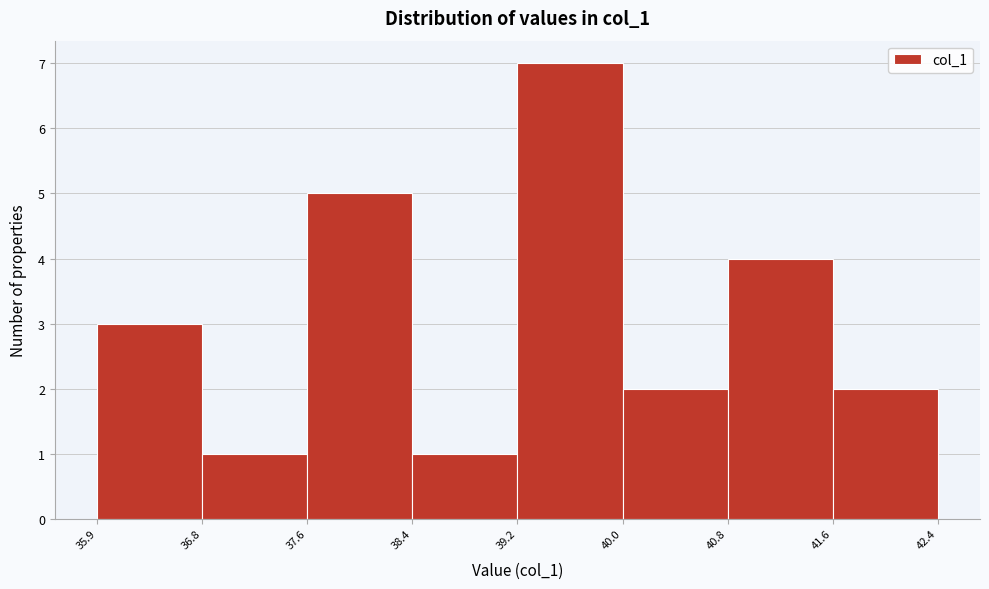

Reading left to right, list every bar in this chart as the range it spans on the x-axis followed by its height. The values are not printed on the chart, so give them approximately, as read against the axis.

35.9 to 36.8: 3
36.8 to 37.6: 1
37.6 to 38.4: 5
38.4 to 39.2: 1
39.2 to 40.0: 7
40.0 to 40.8: 2
40.8 to 41.6: 4
41.6 to 42.4: 2